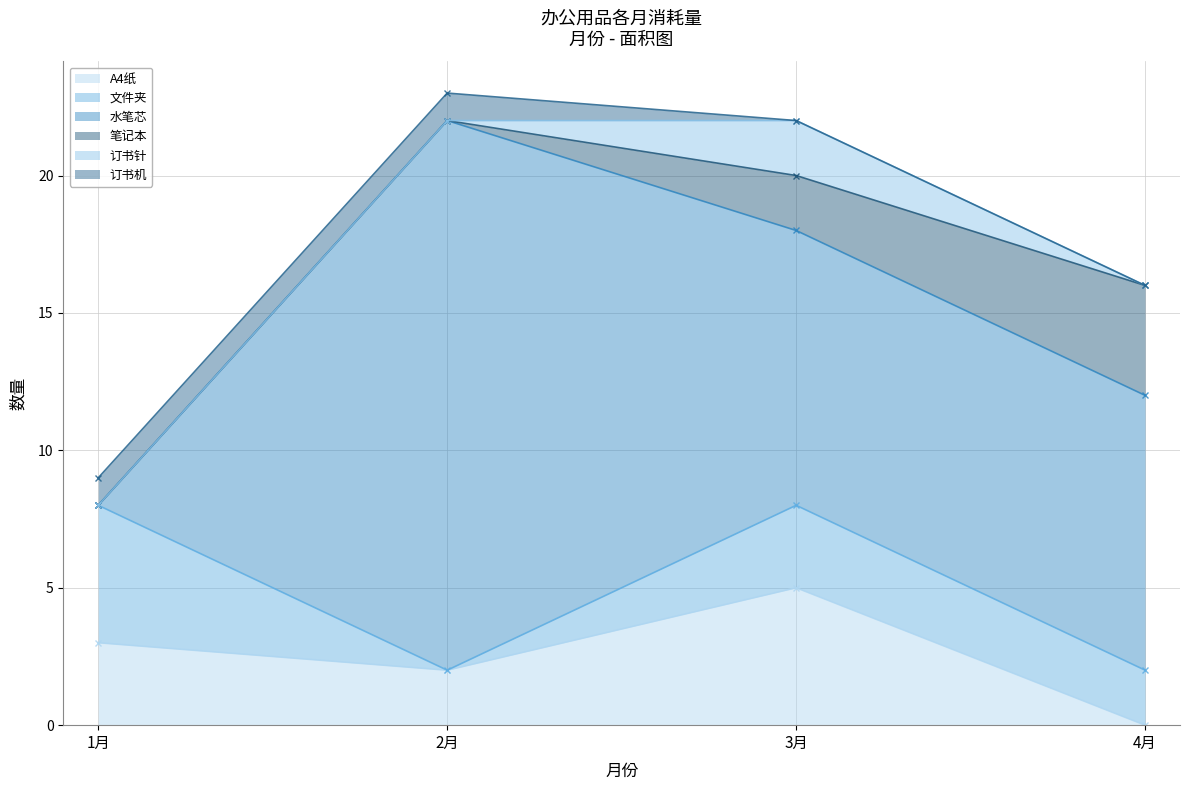

What is the total value across all series at 2月?

23